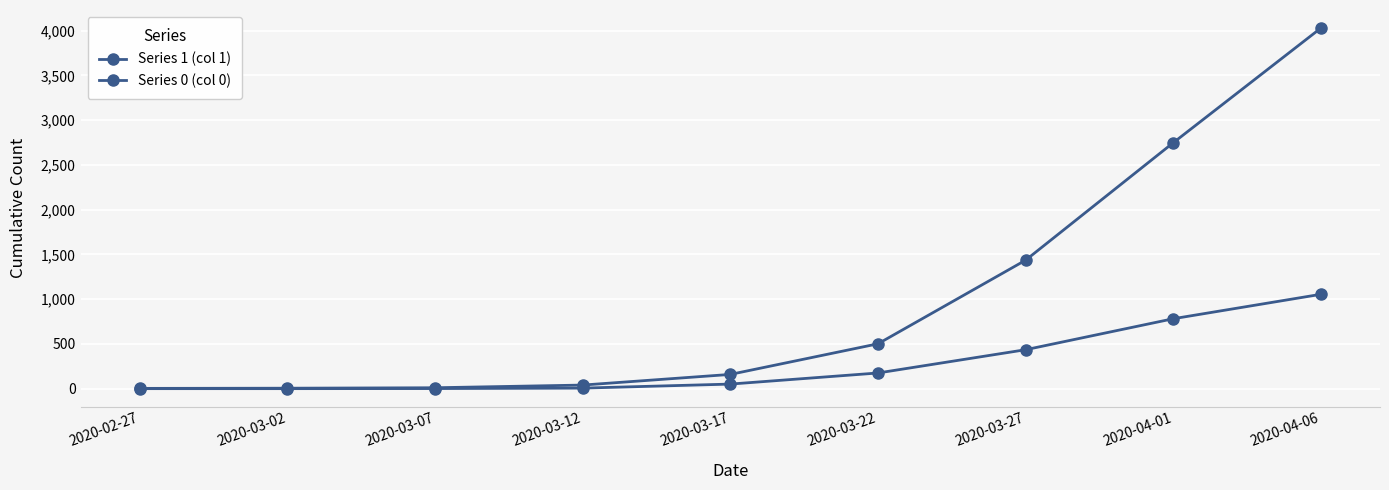

What is the sum of all Series 1 (col 1) values?

8928